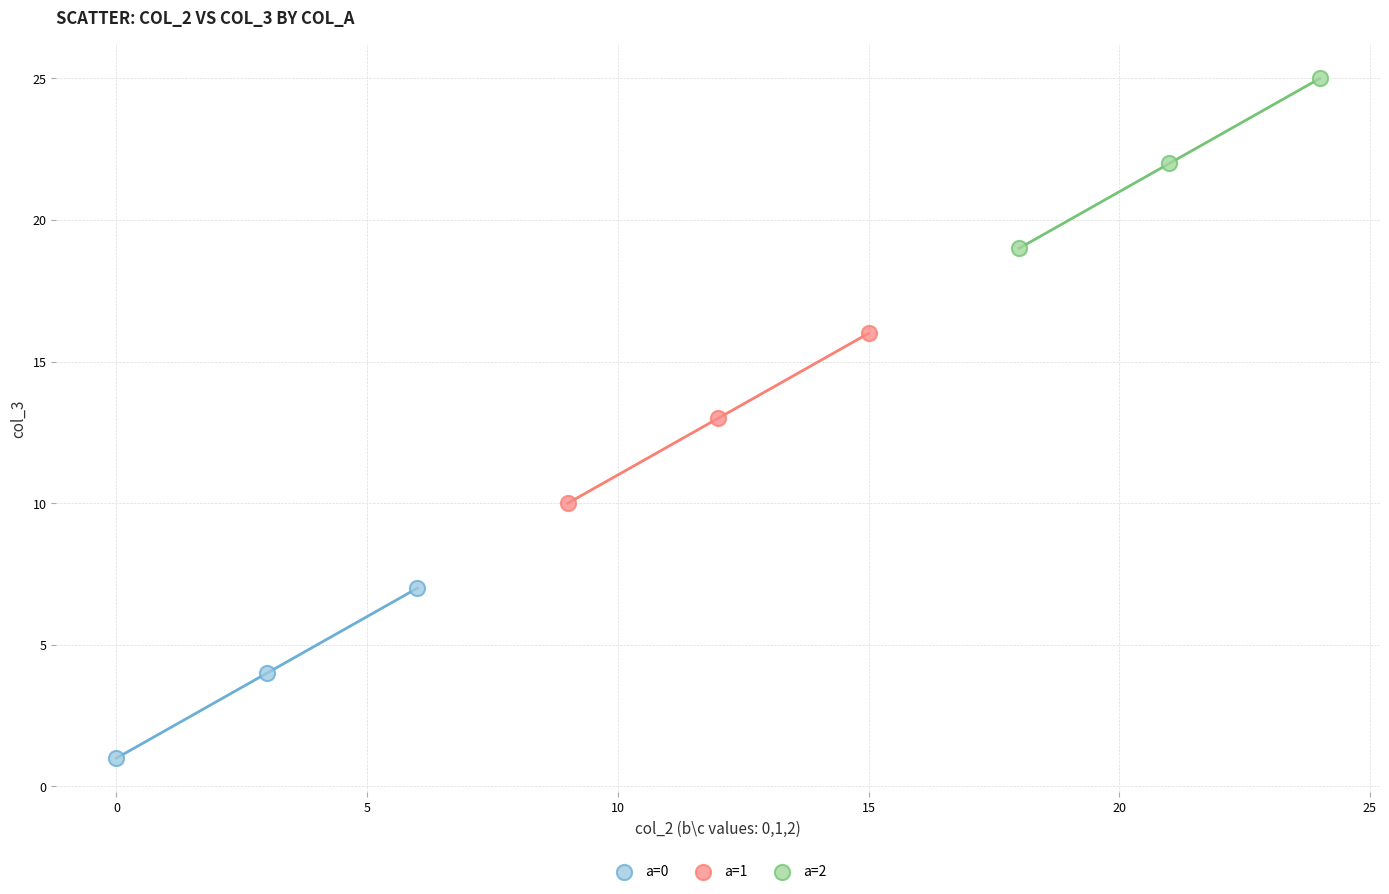

Which series contains the lowest Y value?

a=0